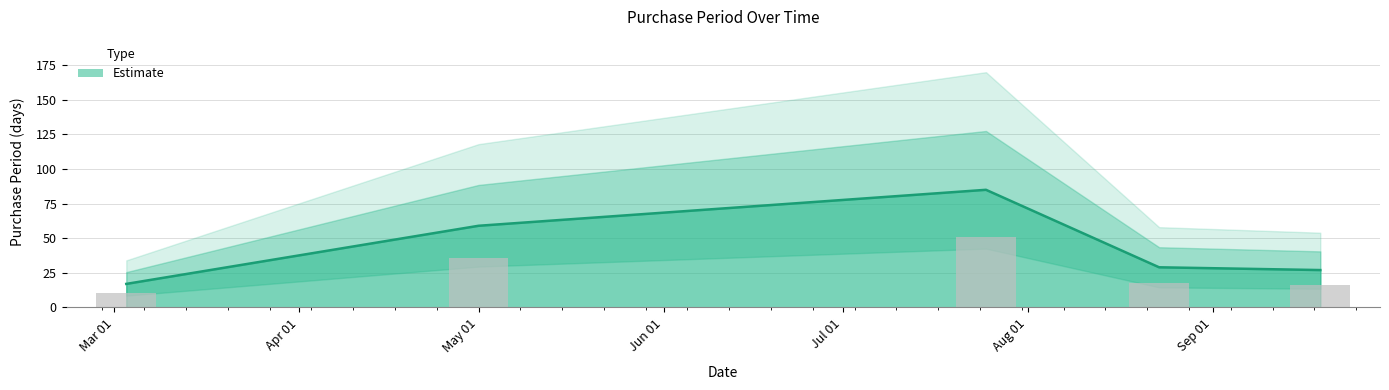

How many values exceed 29?

2